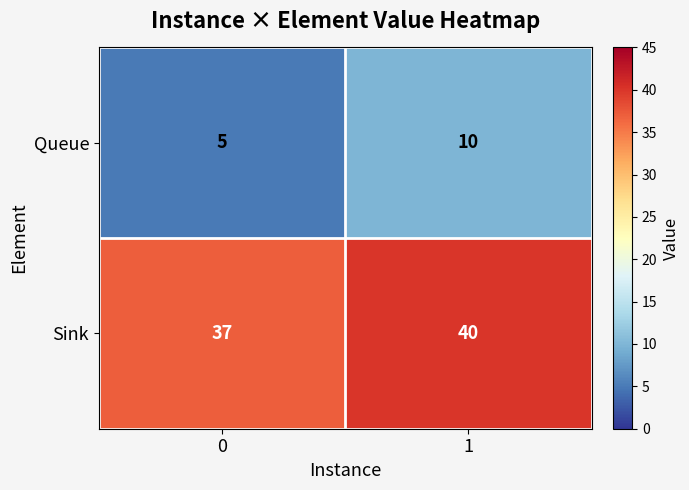

True or false: Queue has a value of 3 at 0.

False